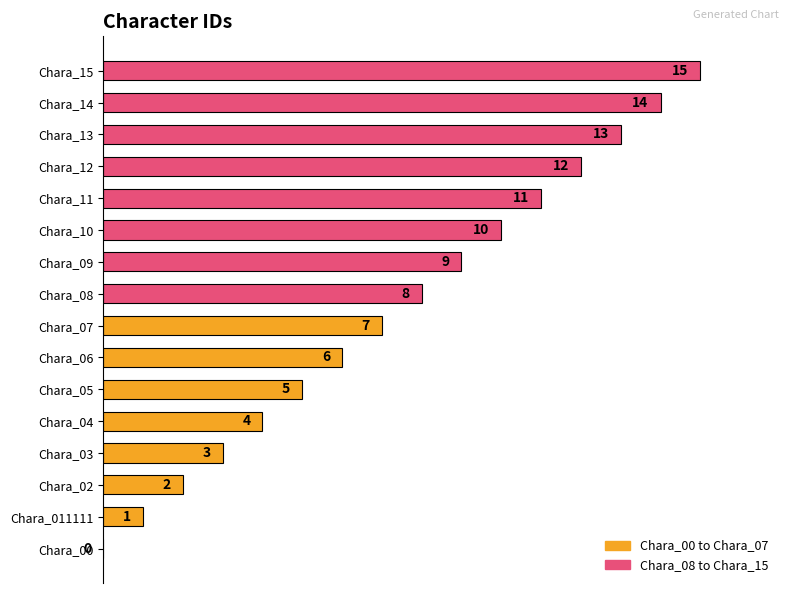

Reading left to right, extract all data points from this chart.

Chara_00 to Chara_07: 0	1	2	3	4	5	6	7
Chara_08 to Chara_15: 8	9	10	11	12	13	14	15